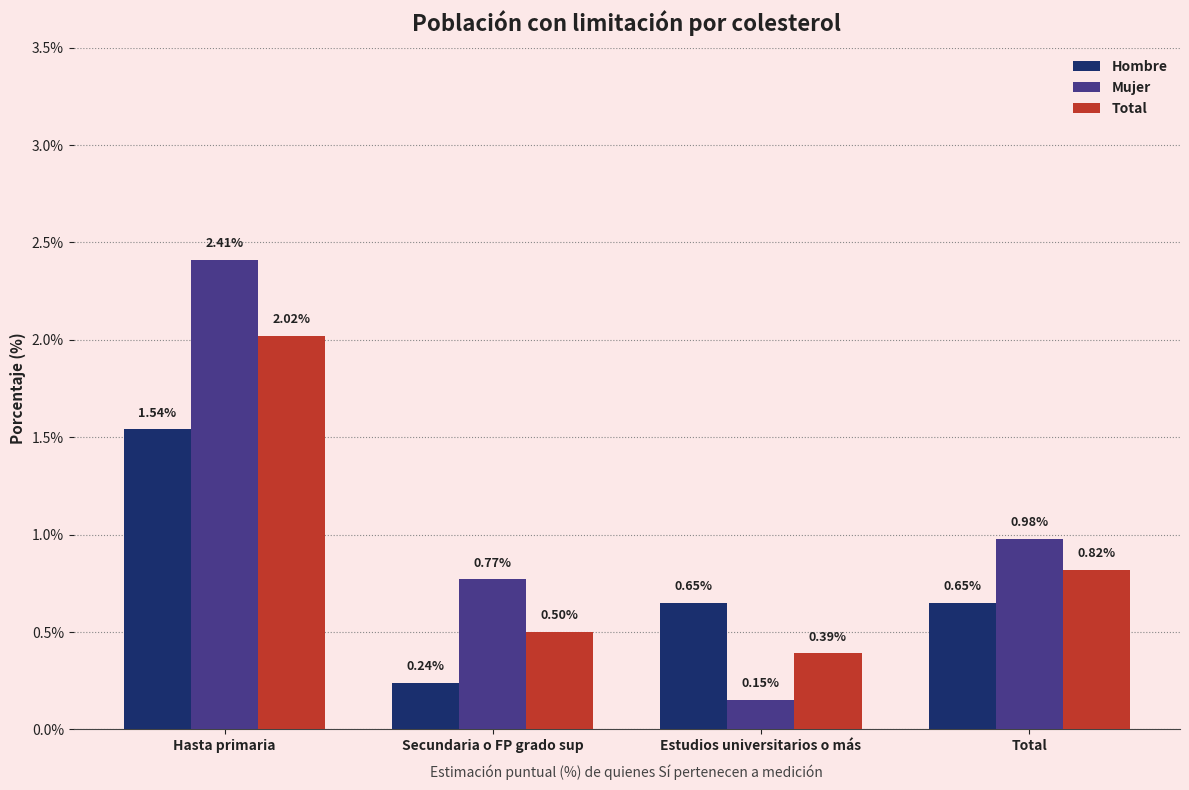

What is the difference between the Mujer values at Hasta primaria and Secundaria o FP grado sup?

1.6